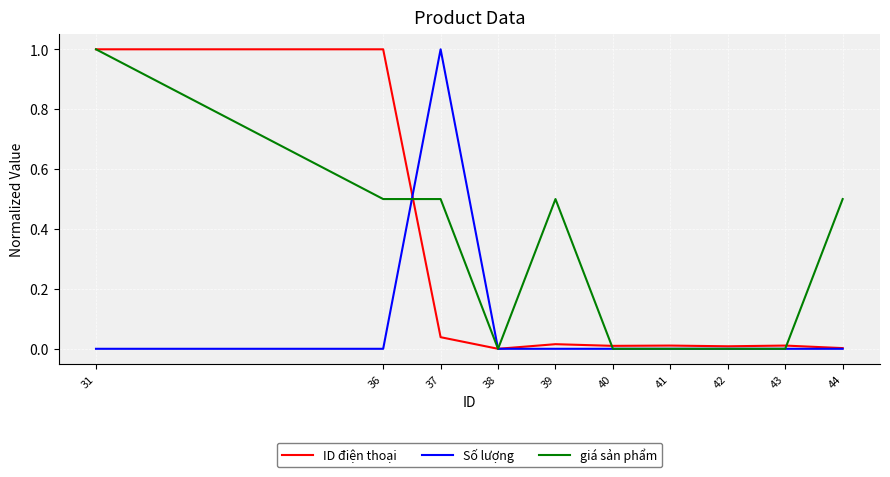

Is the value of ID điện thoại at 38 greater than the value of giá sản phẩm at 39?

No